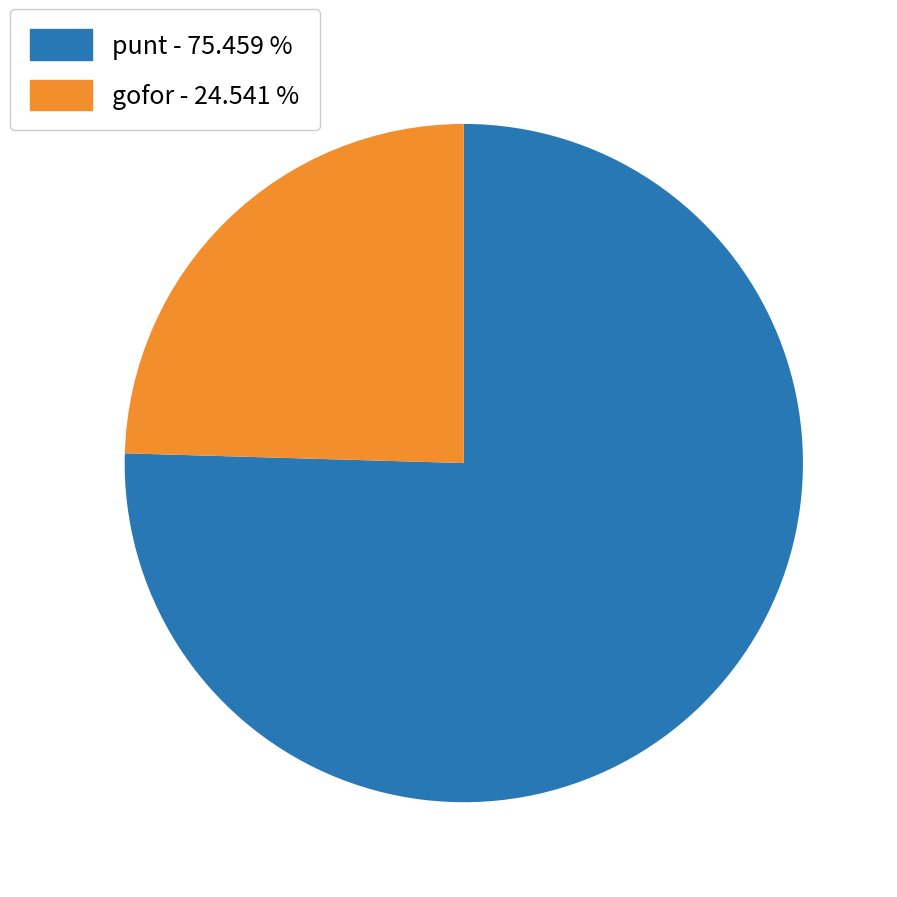

Does any single category account for the majority?

Yes